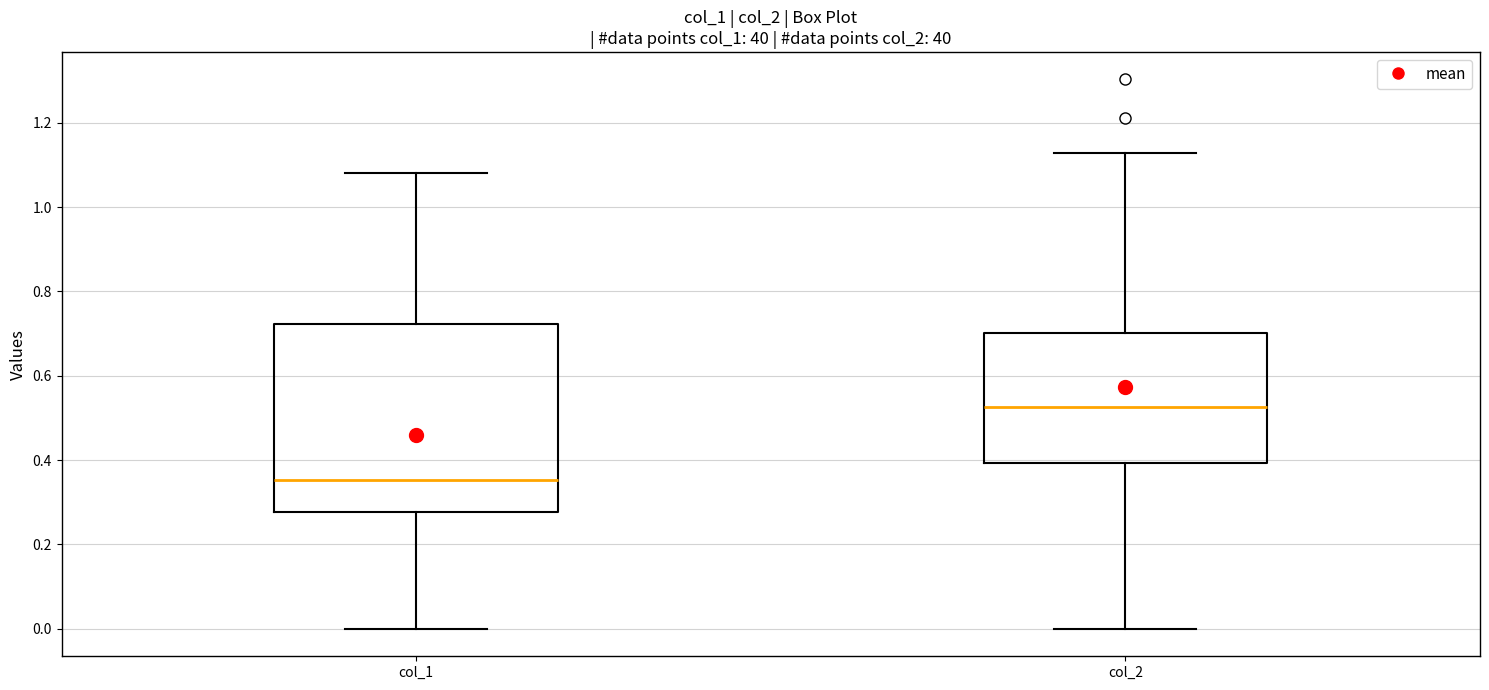

Comparing the boxes themselves (not the whiskers), which one is the tallest?

col_1